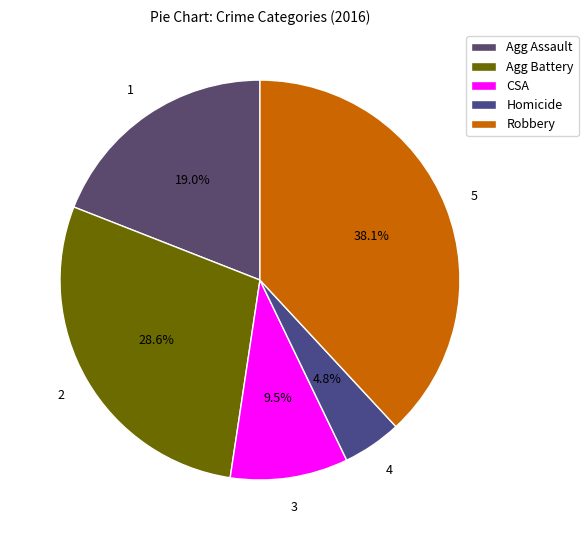

Count the number of slices in the pie.

5